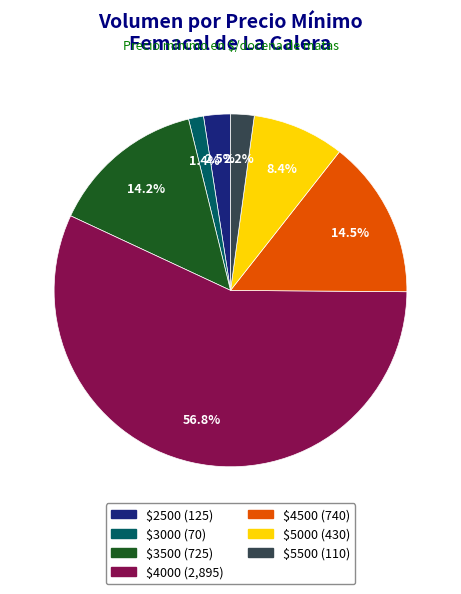

How much of the chart is everything except $3500 (725)?

85.8%